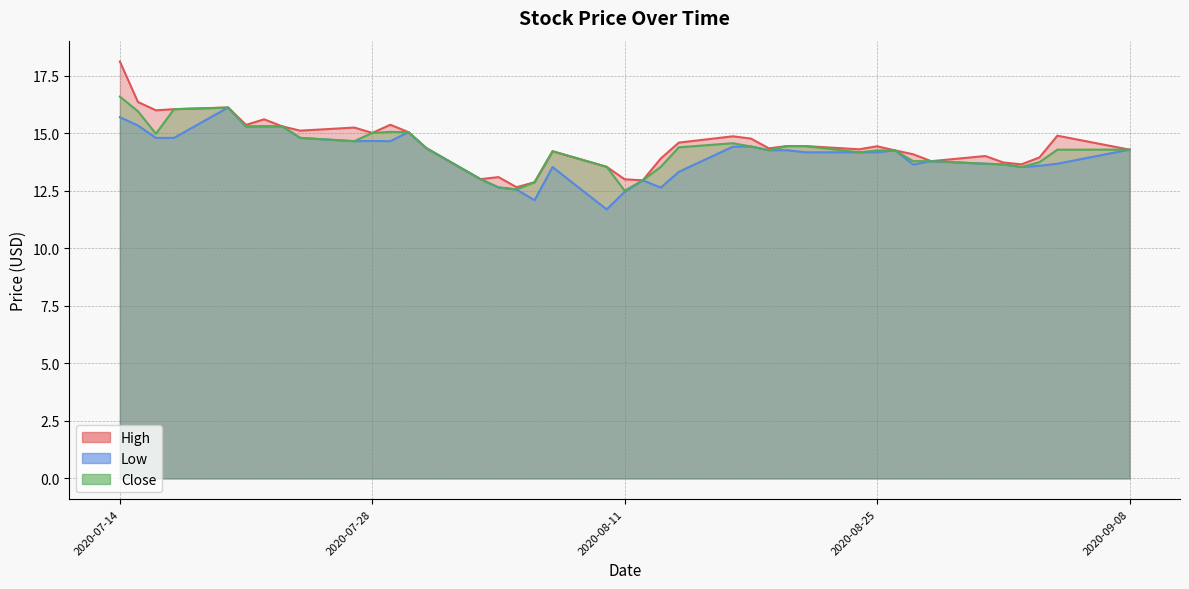

Rank the series by their average value, from highest to lowest.

High, Close, Low